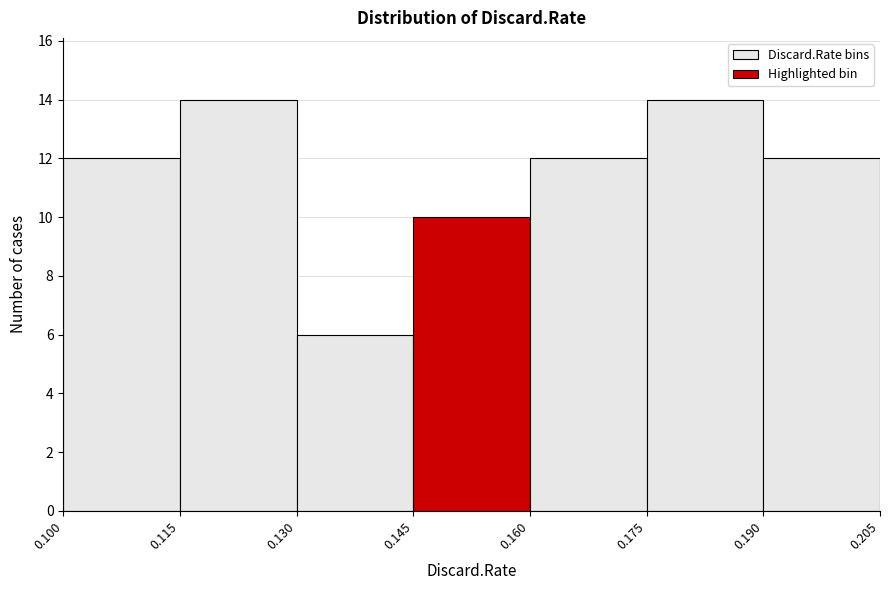

Reading left to right, list every bar in this chart as the range it spans on the x-axis followed by its height. The values are not printed on the chart, so give them approximately, as read against the axis.

0.100 to 0.115: 12
0.115 to 0.130: 14
0.130 to 0.145: 6
0.145 to 0.160: 10
0.160 to 0.175: 12
0.175 to 0.190: 14
0.190 to 0.205: 12